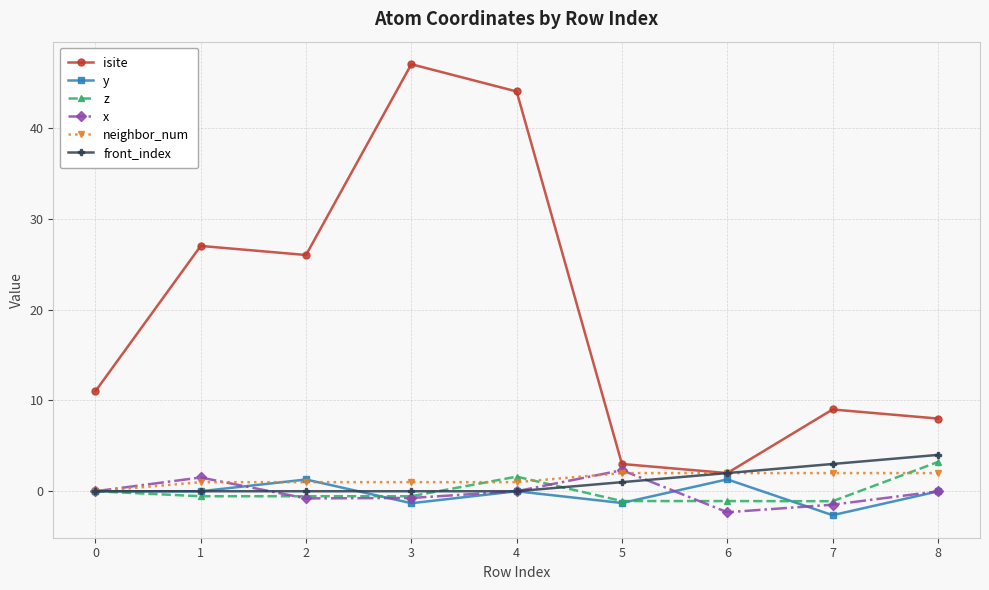

Is the value of neighbor_num at 5 greater than the value of y at 0?

Yes